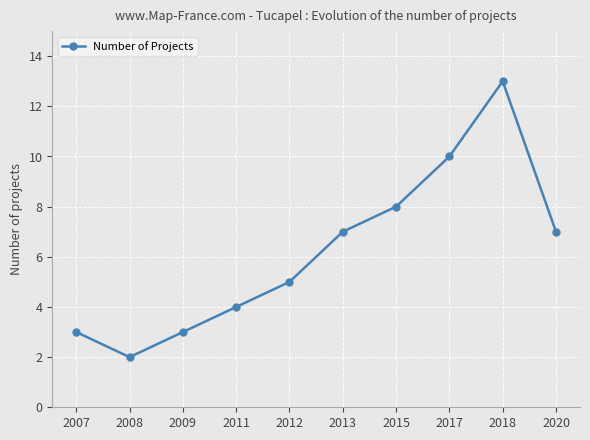

What is the value of the 7th point from the left?

8